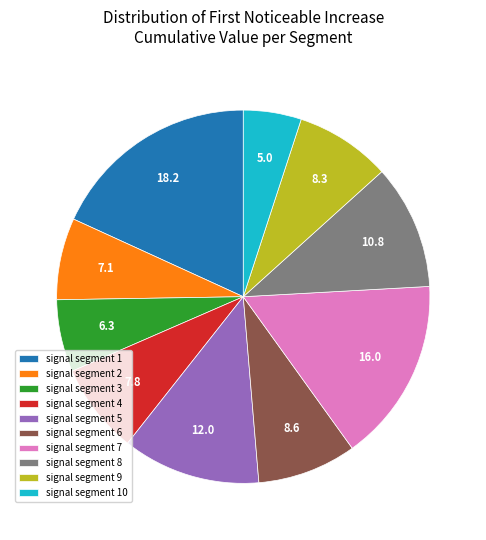

How many slices are in this pie chart?

10